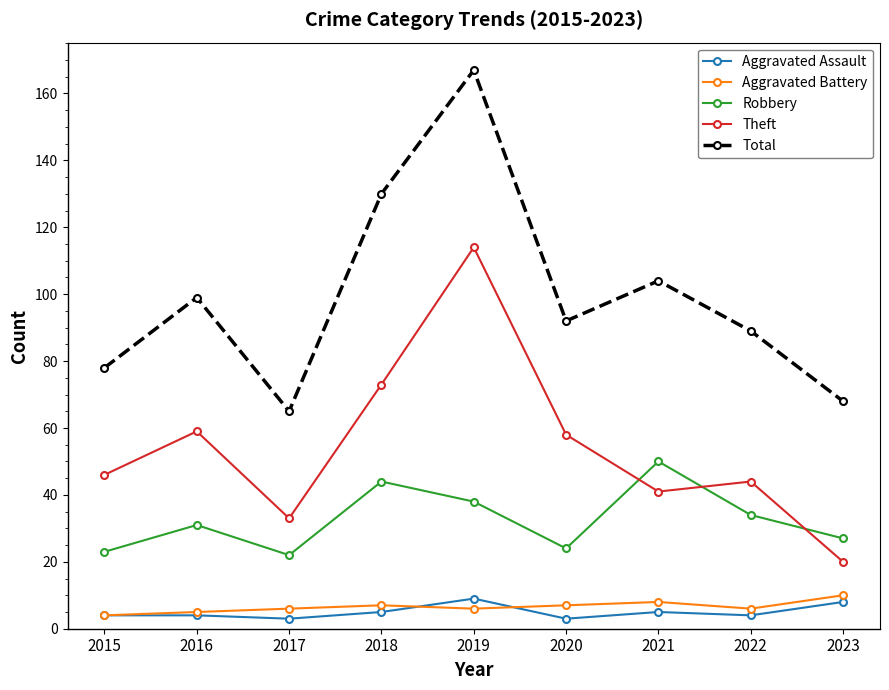

What is the value of the Robbery point at the 7th from the left?

50